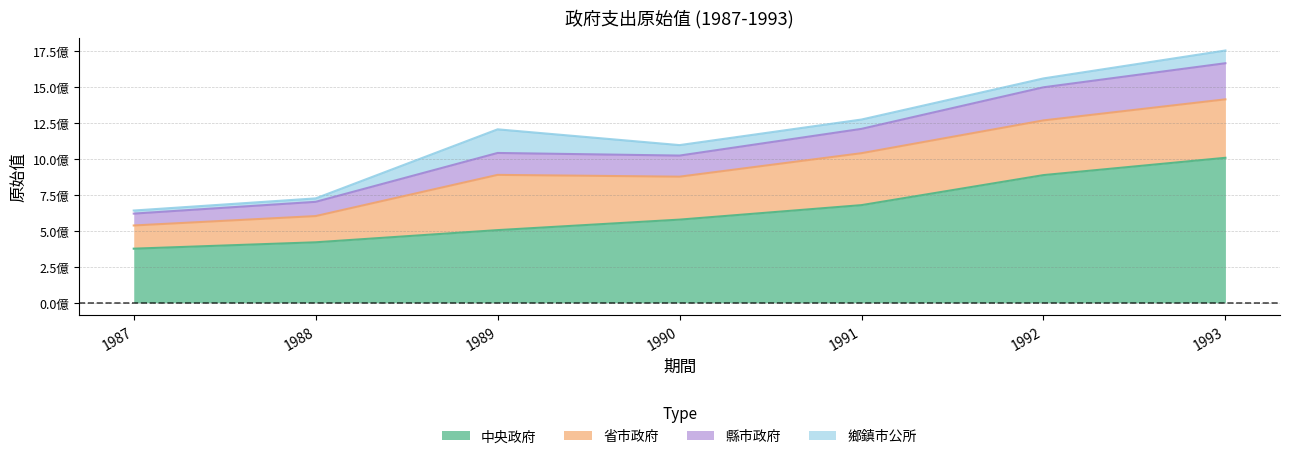

Which category has the lowest value across all series?

1987